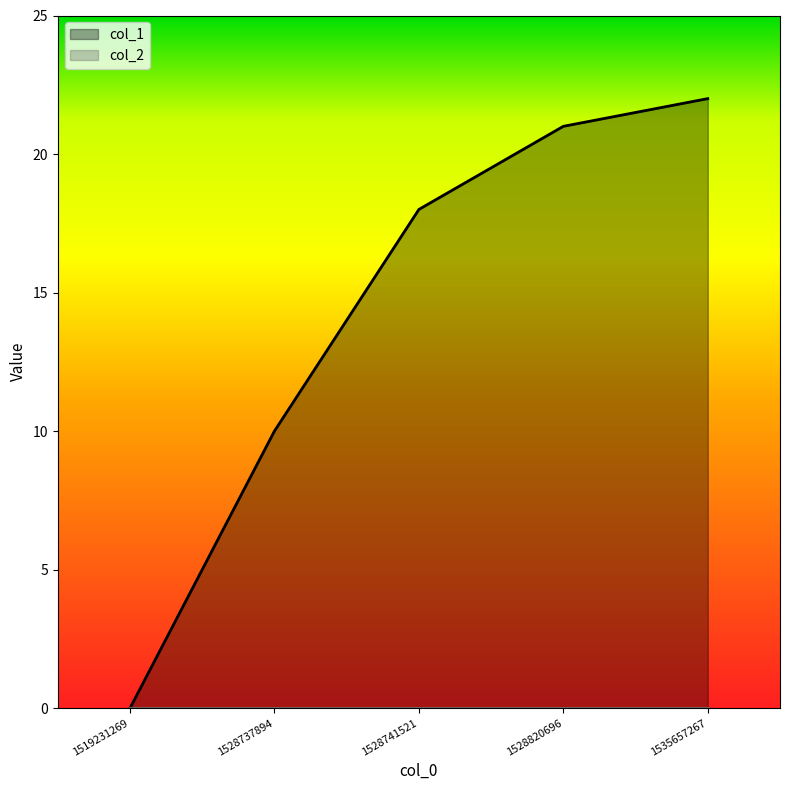

Reading right to left, extract all data points from this chart.

22	21	18	10	0